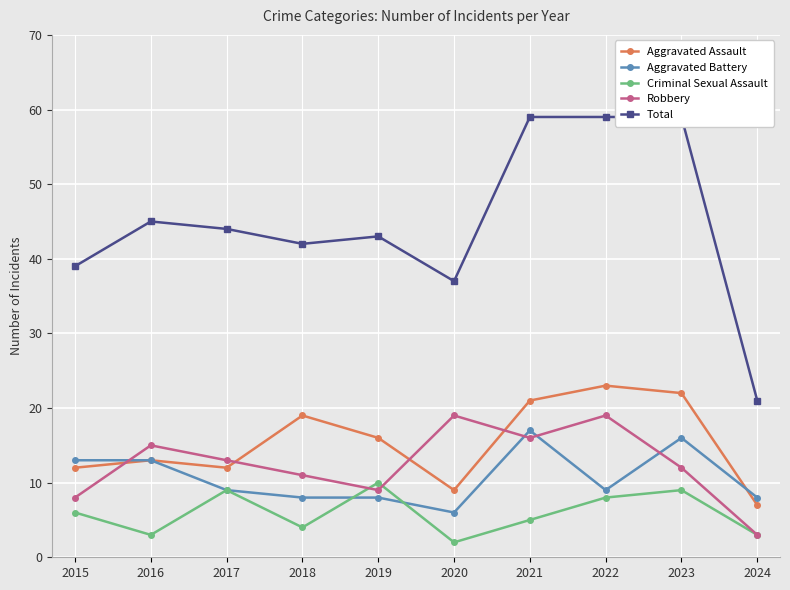

What is the sum of all Criminal Sexual Assault values?

59